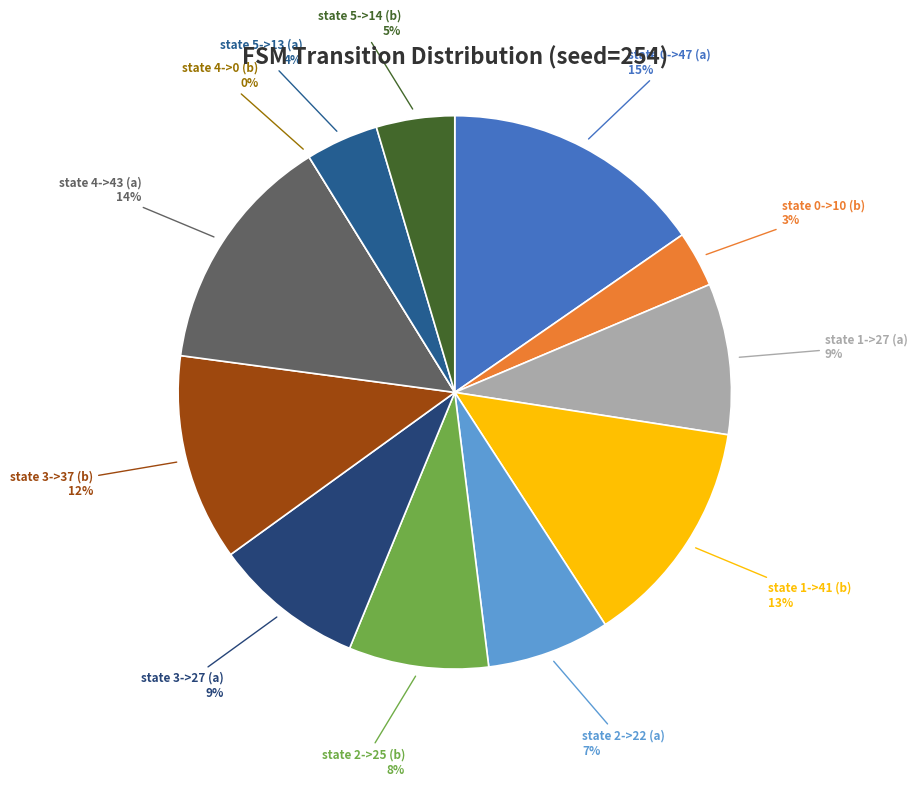

Is it true that state 3->27 (a) is 9% of the pie?

True